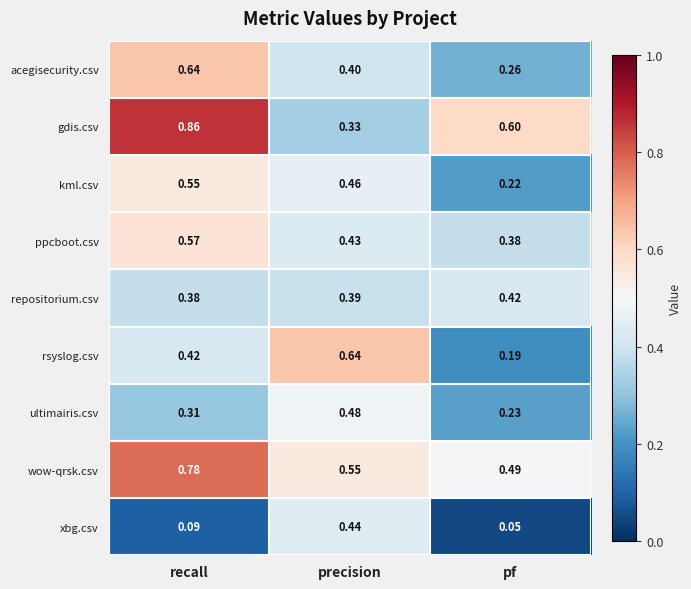

At which category does the chart reach its peak across all series?

recall